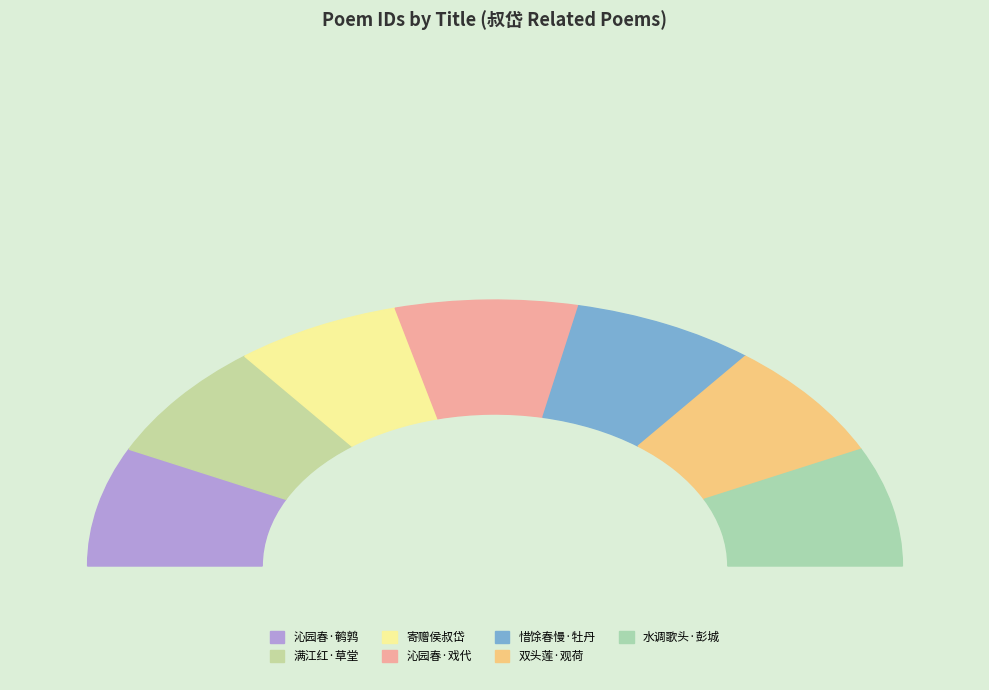

What percentage is the 水调歌头  送侯叔岱之彭城 slice, to the nearest percent?

14%